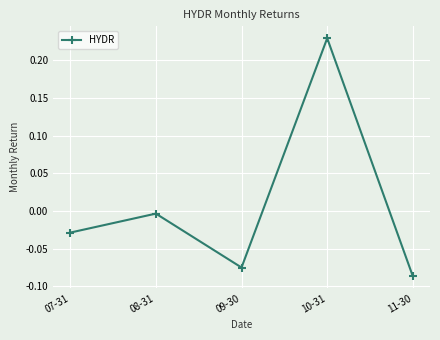

What is the difference between the maximum and minimum values?

0.3